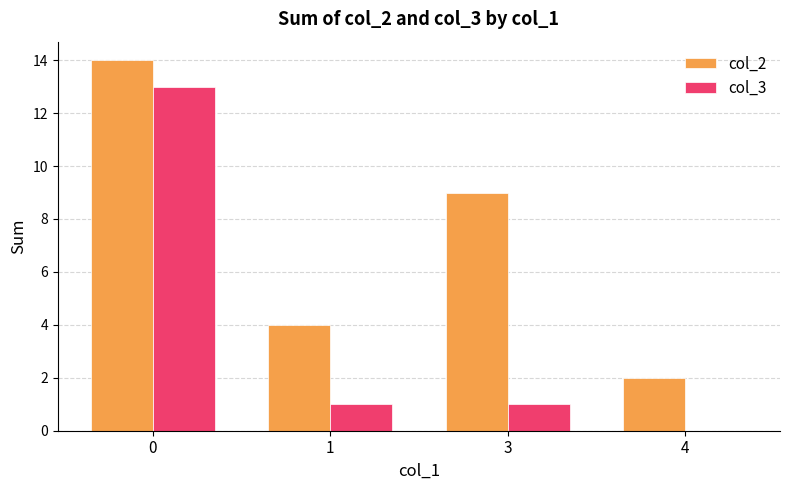

Between 1 and 3, which series saw the biggest shift?

col_2